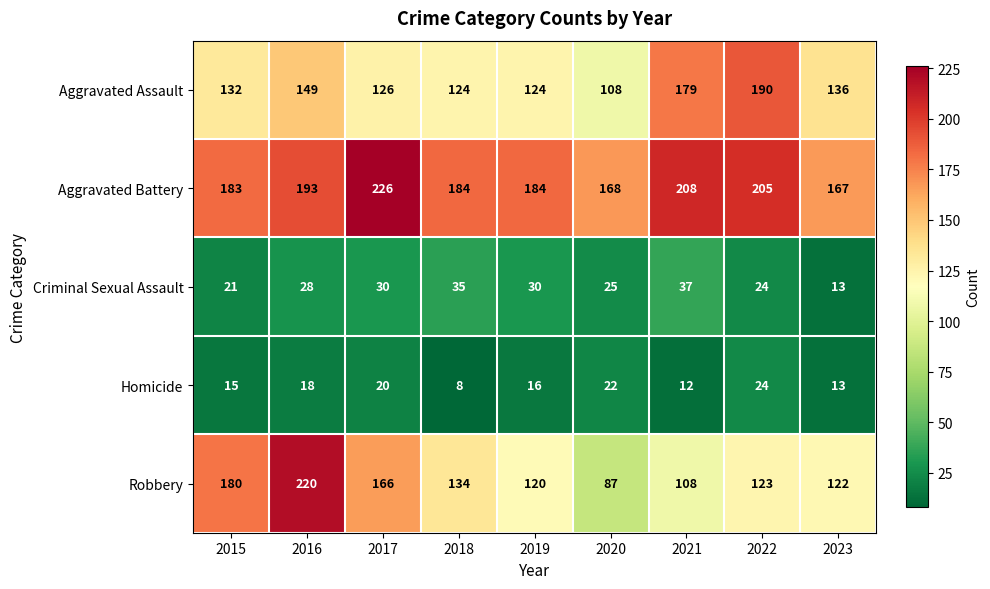

Which series has the widest spread of values?

Robbery